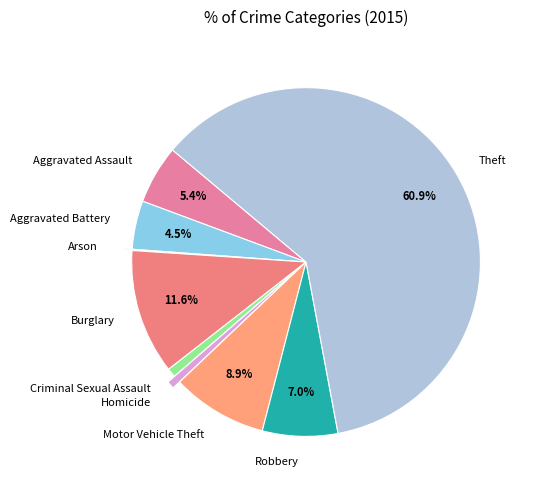

Does any single category account for the majority?

Yes